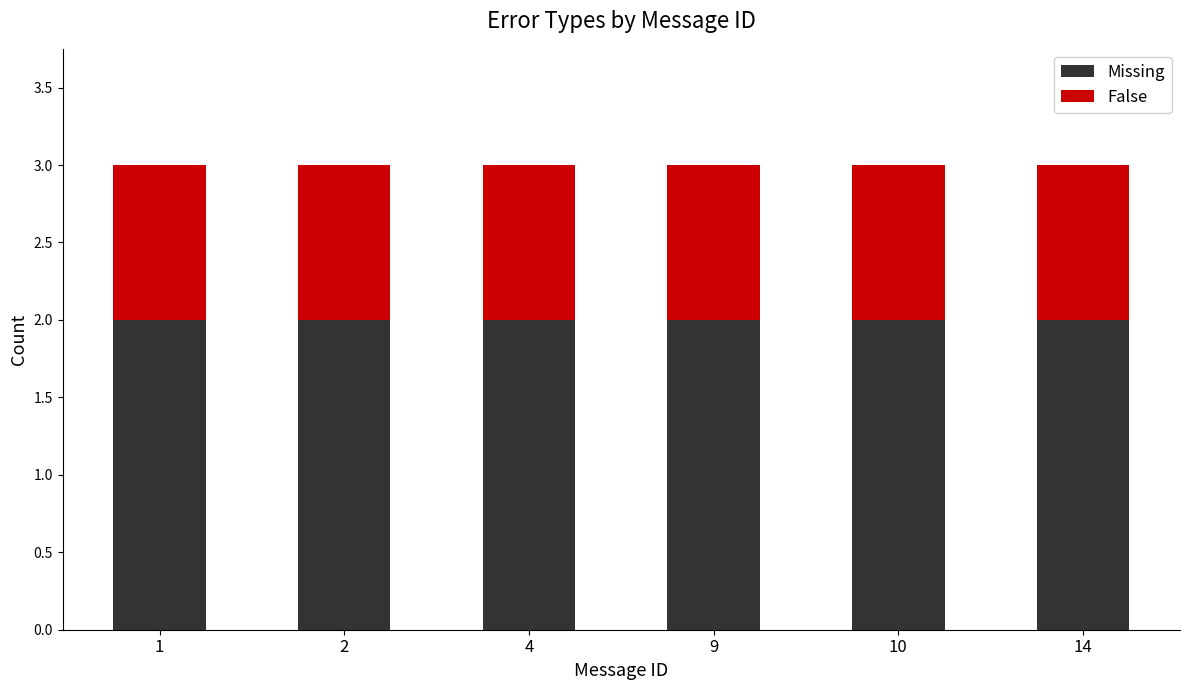

The Missing series shows 3 at 1. True or false?

False